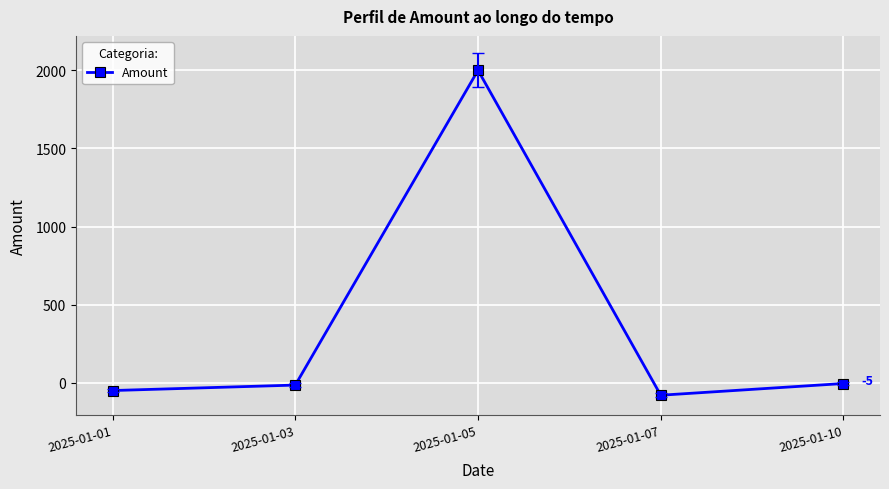

What is the average value?

370